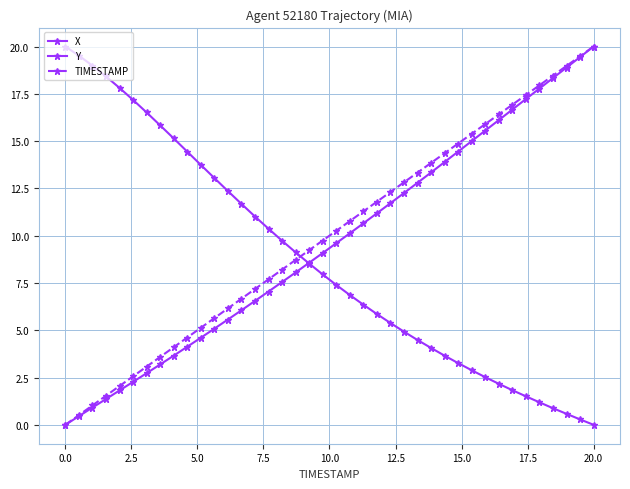

At which label does TIMESTAMP reach its peak?

20.0